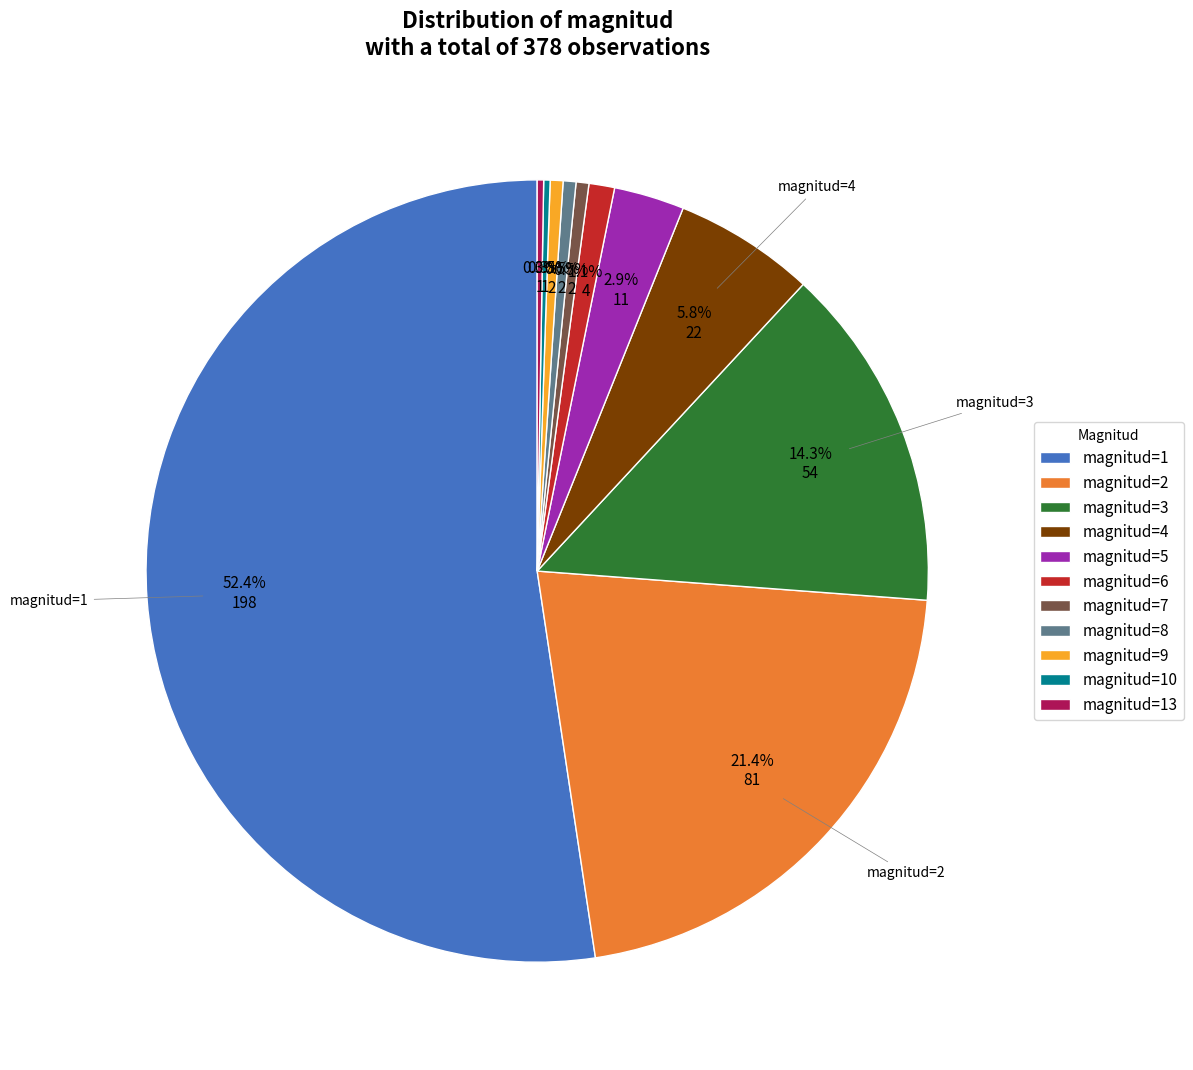

To the nearest percent, what is the average slice percentage?

9%